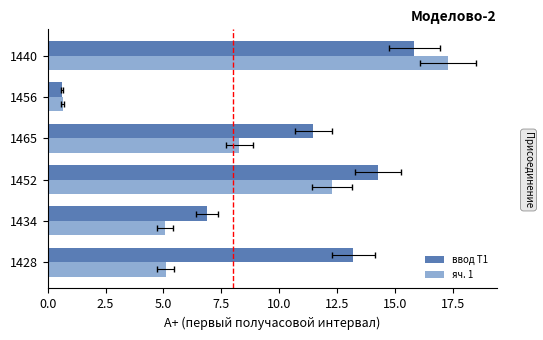

Reading left to right, list all the values displayed in this chart.

ввод Т1: 13.2	6.9	14.3	11.5	0.6	15.8
яч. 1: 5.1	5.1	12.3	8.3	0.6	17.3